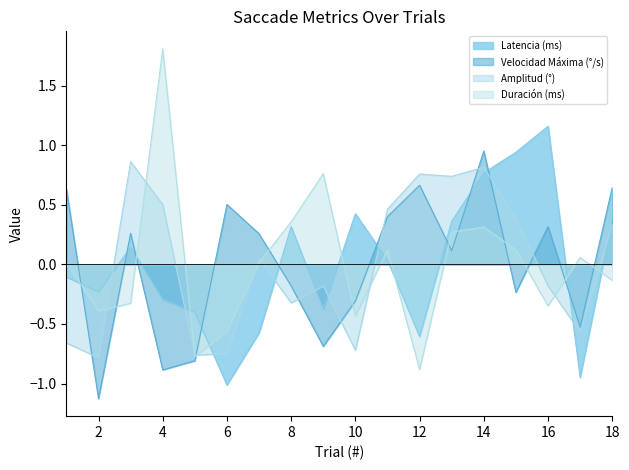

At which category is the sum across all series the highest?

14